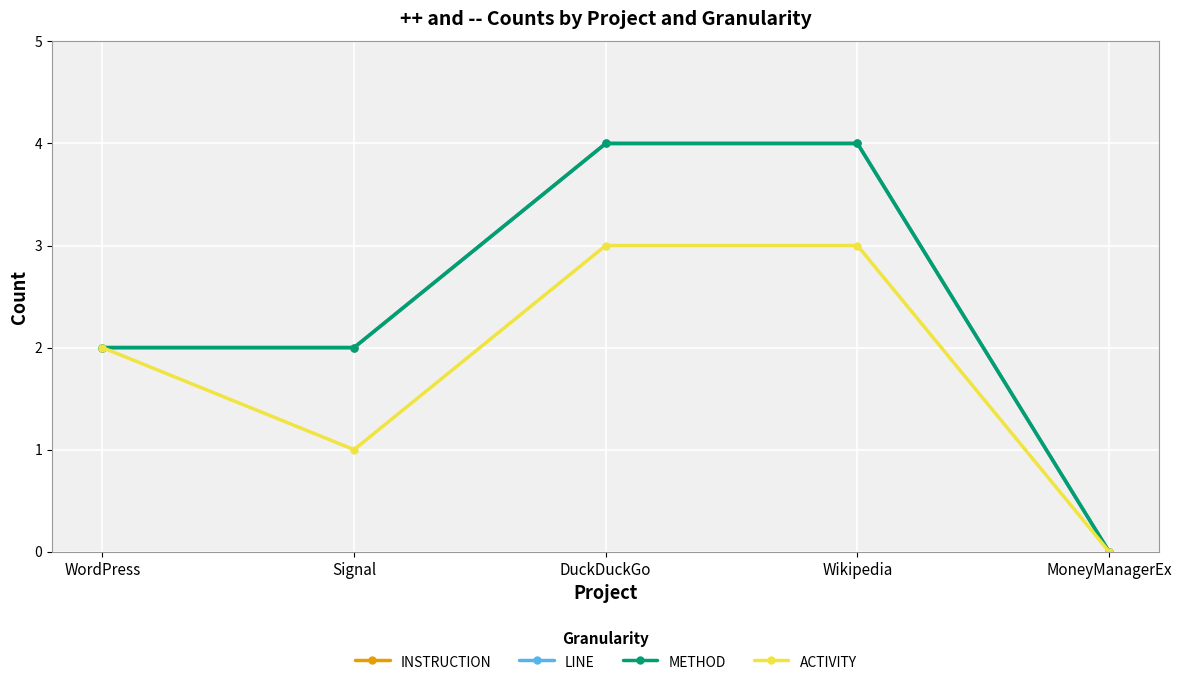

Between DuckDuckGo and WordPress, which is larger?

DuckDuckGo